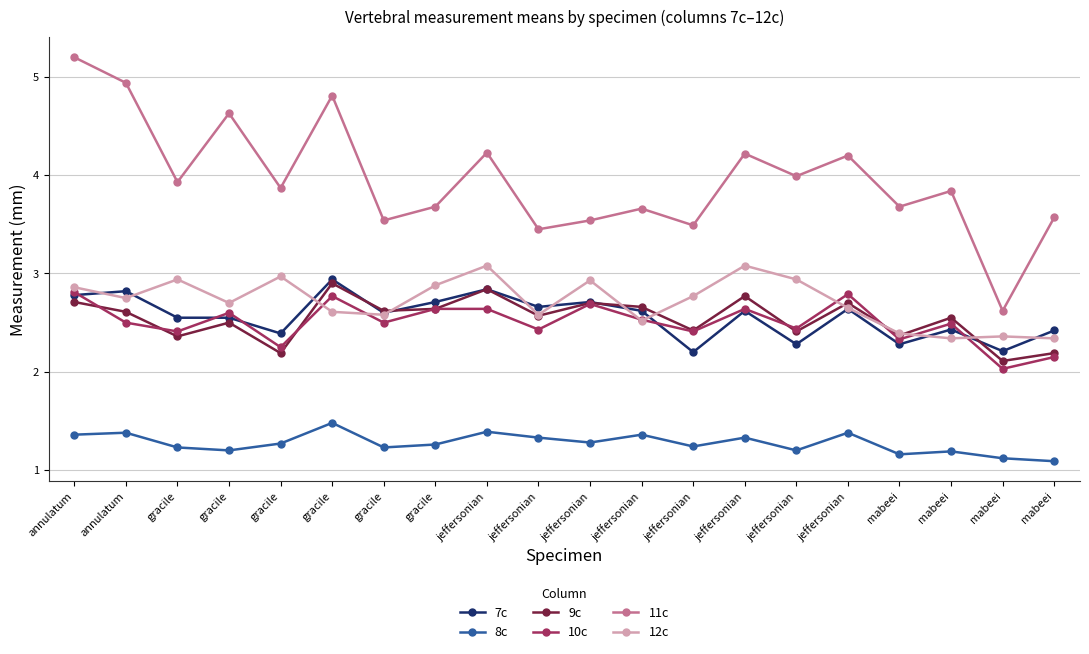

What is the difference between the maximum and minimum values in the 7c series?

0.7